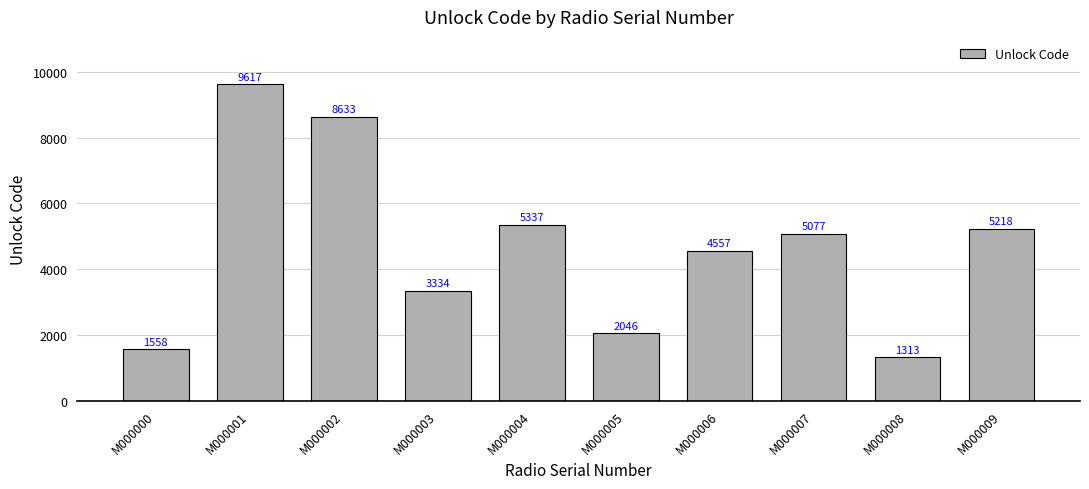

What is the smallest value displayed?

1313